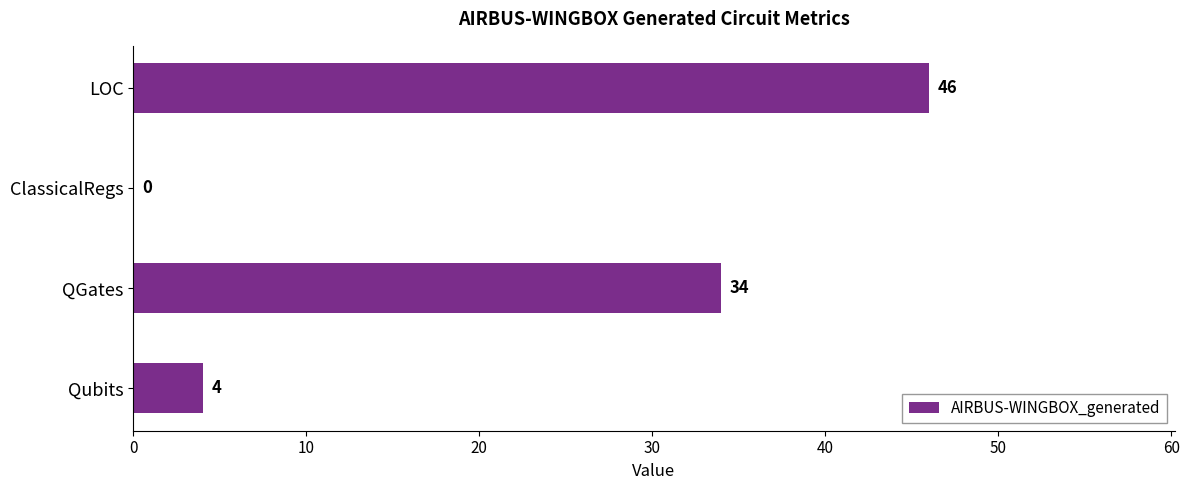

Where is the data nearest to the value 23?

QGates